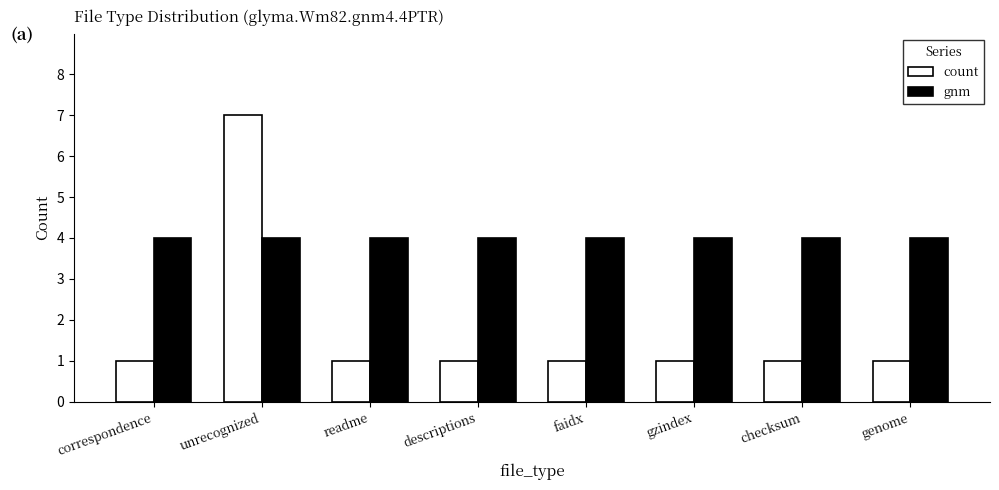

How many data points does each series have?

8